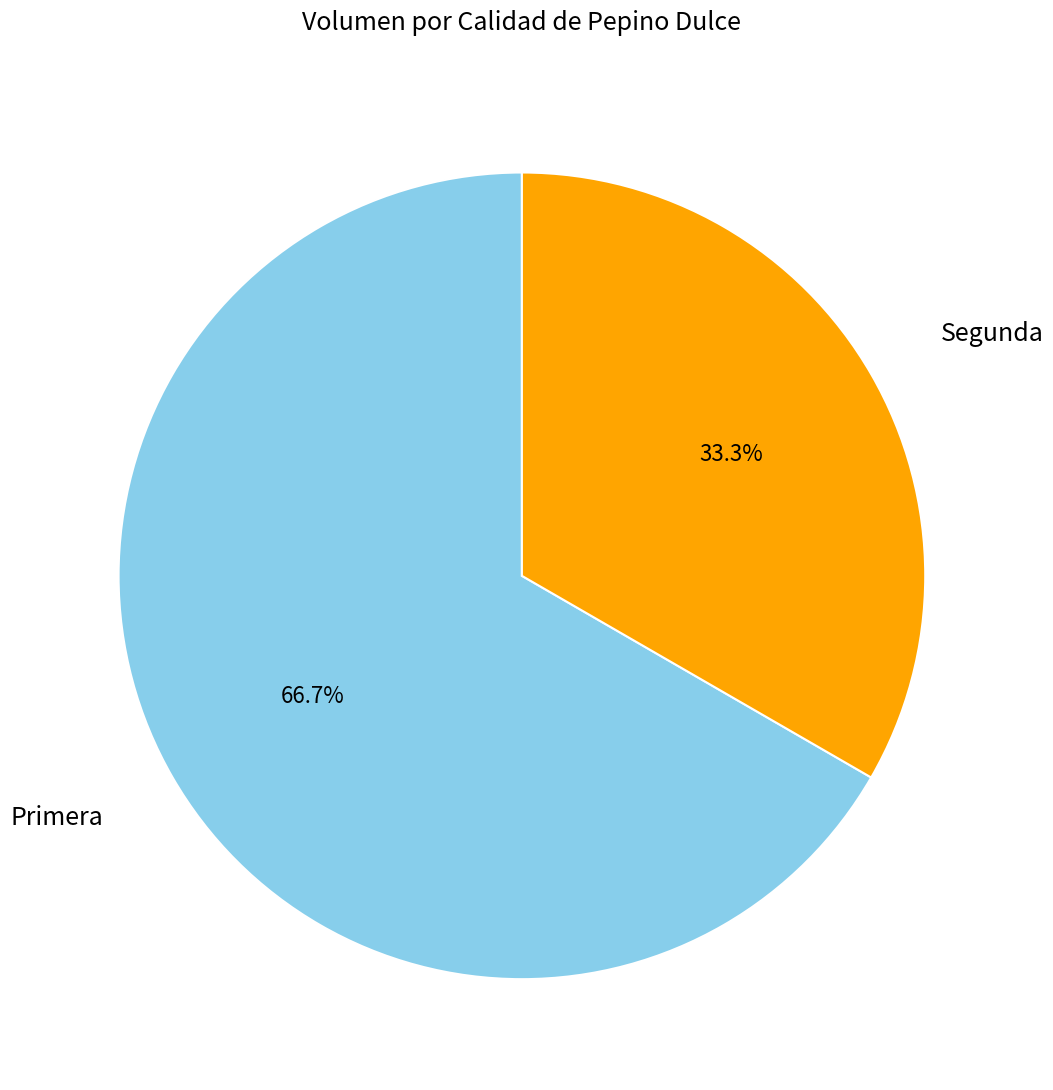

Which slice is the largest?

Primera